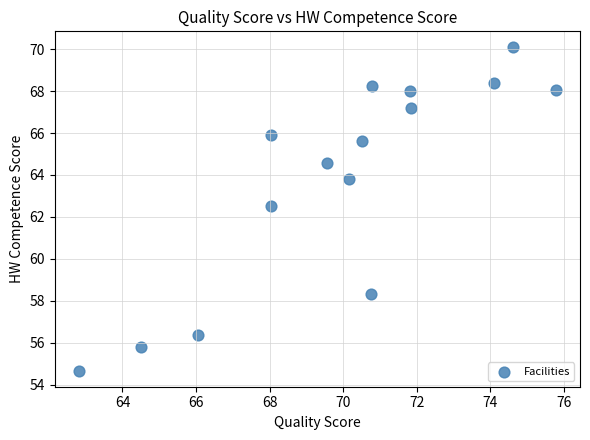

What is the range of X values (max minus min)?

13.0